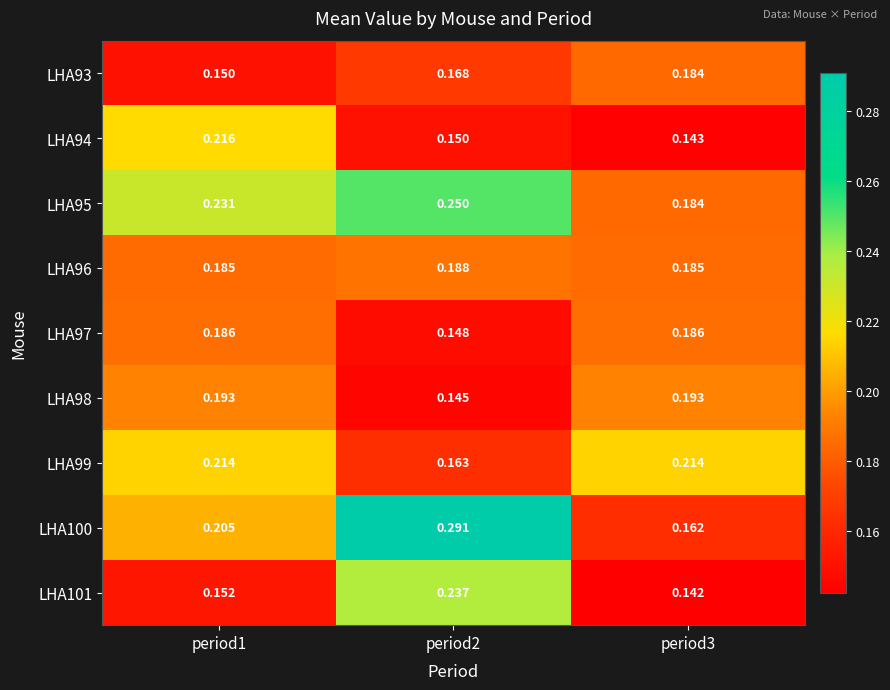

Which series changed the most between period1 and period3?

LHA94